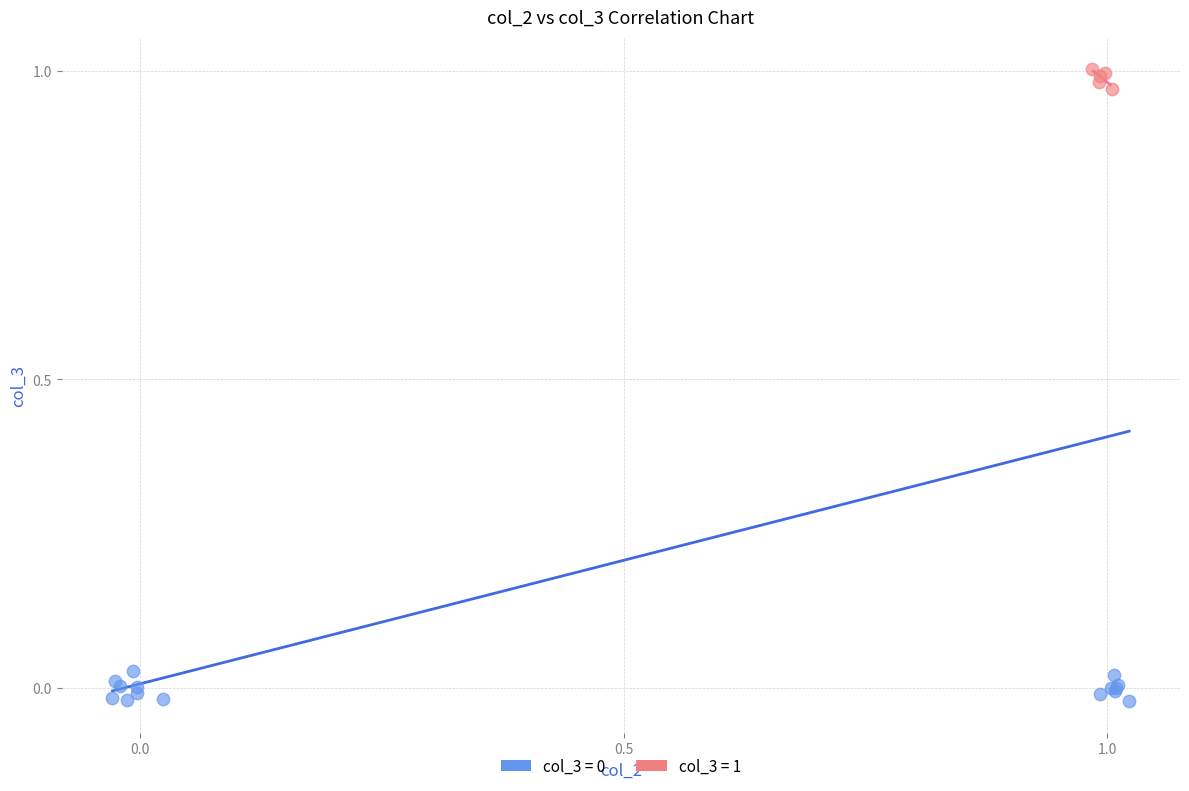

Which series contains the highest Y value?

col_3 = 1